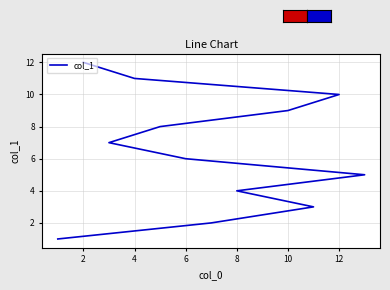

How many lines are shown in the chart?

1